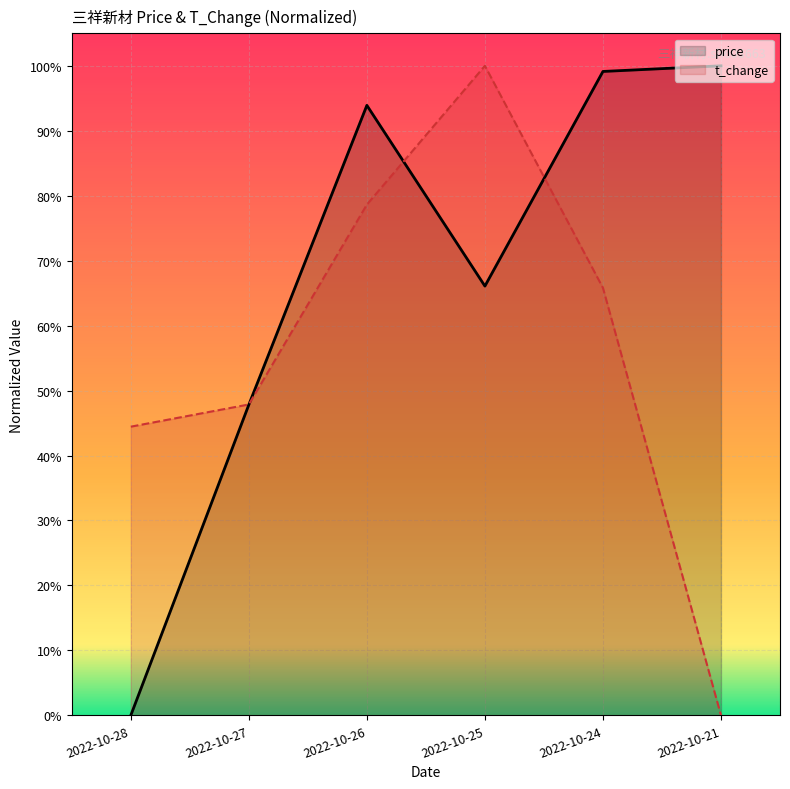

What is the sum of all t_change values?

3.4